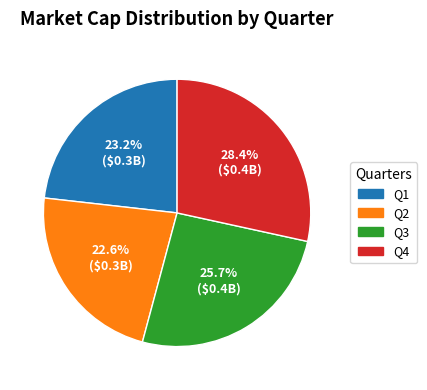

To the nearest percent, what is the combined percentage of Q1 and Q3?

49%